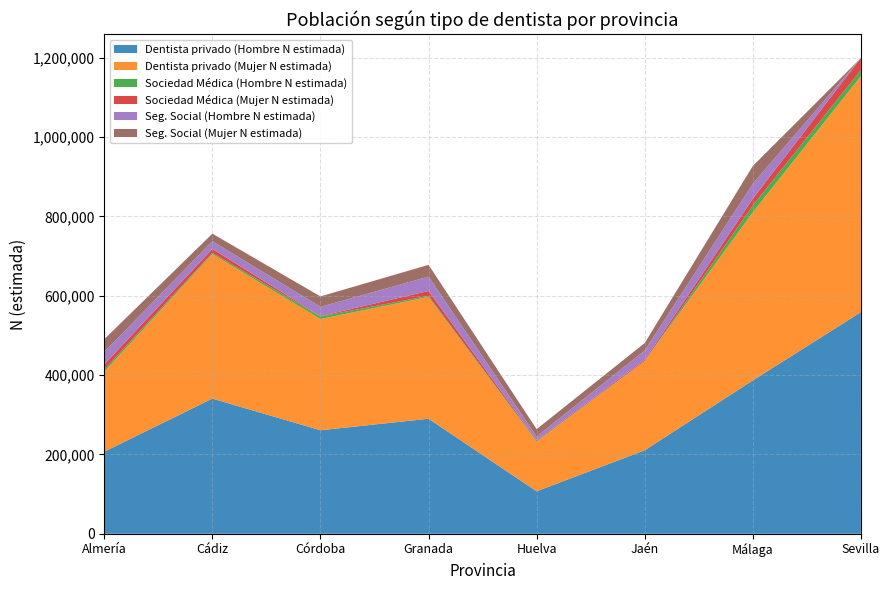

Reading left to right, what are all the values shown in this chart?

Dentista privado (Hombre N estimada): 206973	340755	260909	289979	107076	210428	386539	558583
Dentista privado (Mujer N estimada): 201542	364293	280511	306917	124995	225294	423784	595147
Sociedad Médica (Hombre N estimada): 5656	2930	6379	2822	1911	0	17102	15202
Sociedad Médica (Mujer N estimada): 12607	10162	902	12342	1939	2978	17185	30277
Seg. Social (Hombre N estimada): 31597	19481	23219	36209	9214	23187	37618	0
Seg. Social (Mujer N estimada): 32186	18872	26351	29602	18566	18865	44811	0